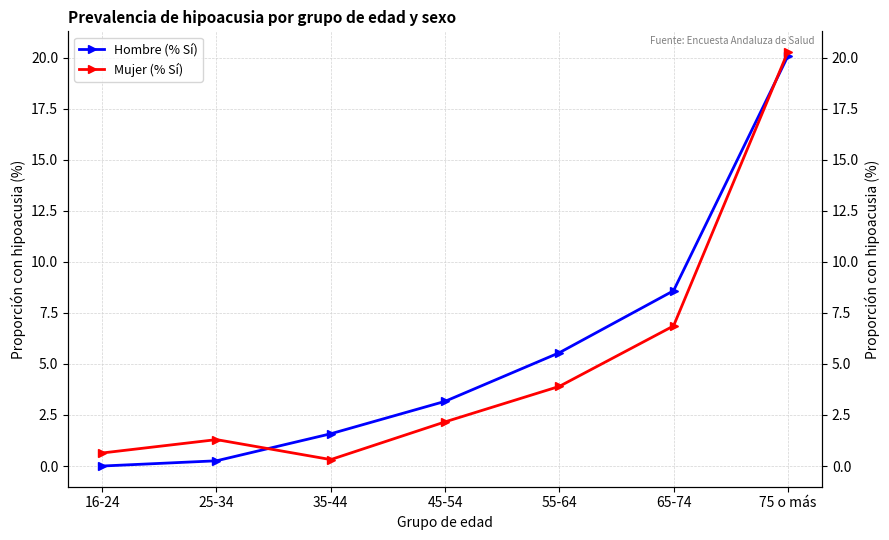

Reading right to left, list all the values displayed in this chart.

Hombre (% Sí): 20.1	8.6	5.5	3.2	1.6	0.3	0.0
Mujer (% Sí): 20.3	6.9	3.9	2.2	0.3	1.3	0.6